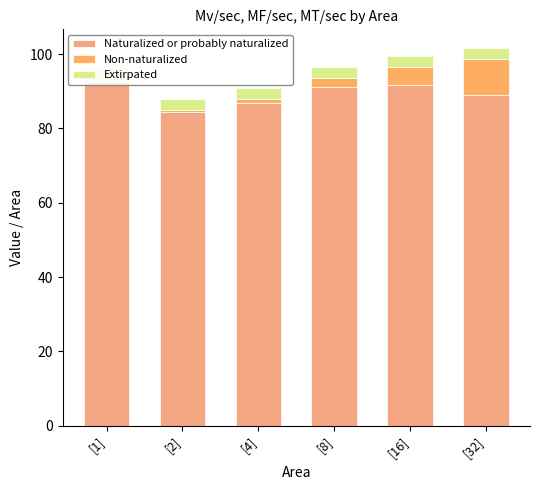

Reading left to right, list all the values displayed in this chart.

Naturalized or probably naturalized: 92.8	84.5	86.8	91.1	91.6	89.1
Non-naturalized: 0.3	0.6	1.2	2.4	4.9	9.5
Extirpated: 3.1	2.8	2.9	3.0	3.1	3.0